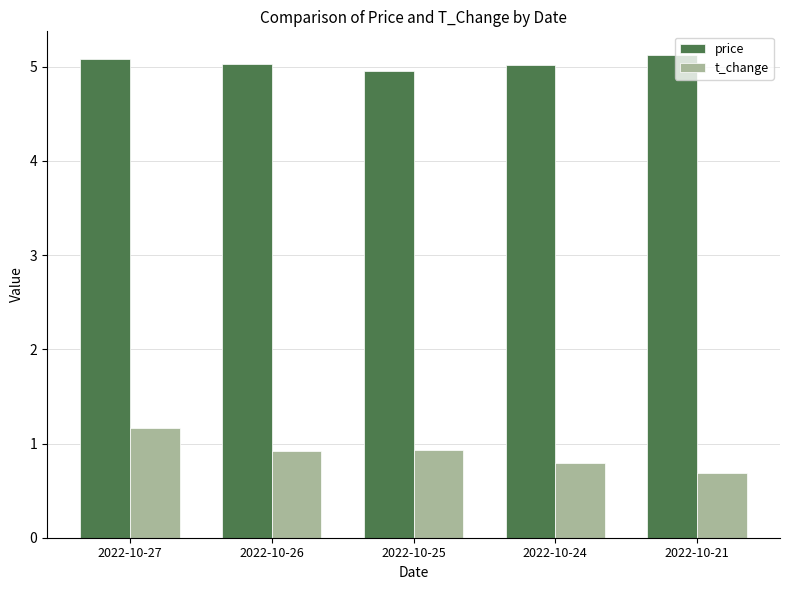

How many distinct data groups are displayed?

2